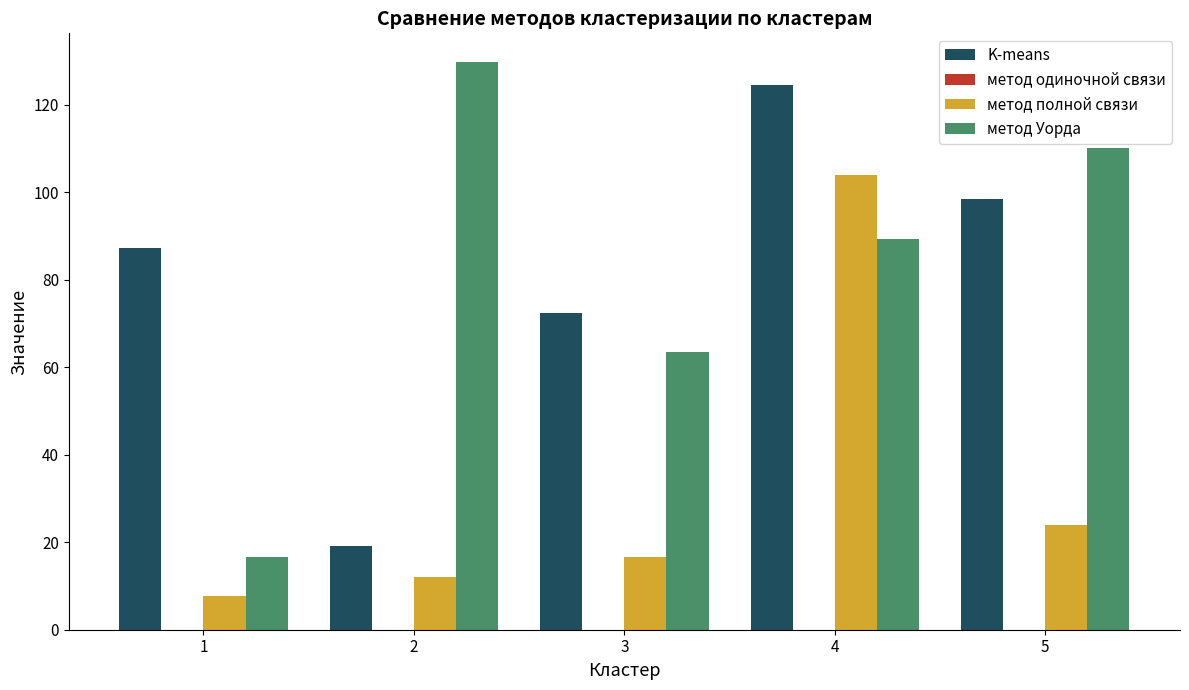

Is it true that метод Уорда equals 137.4 at 4?

False